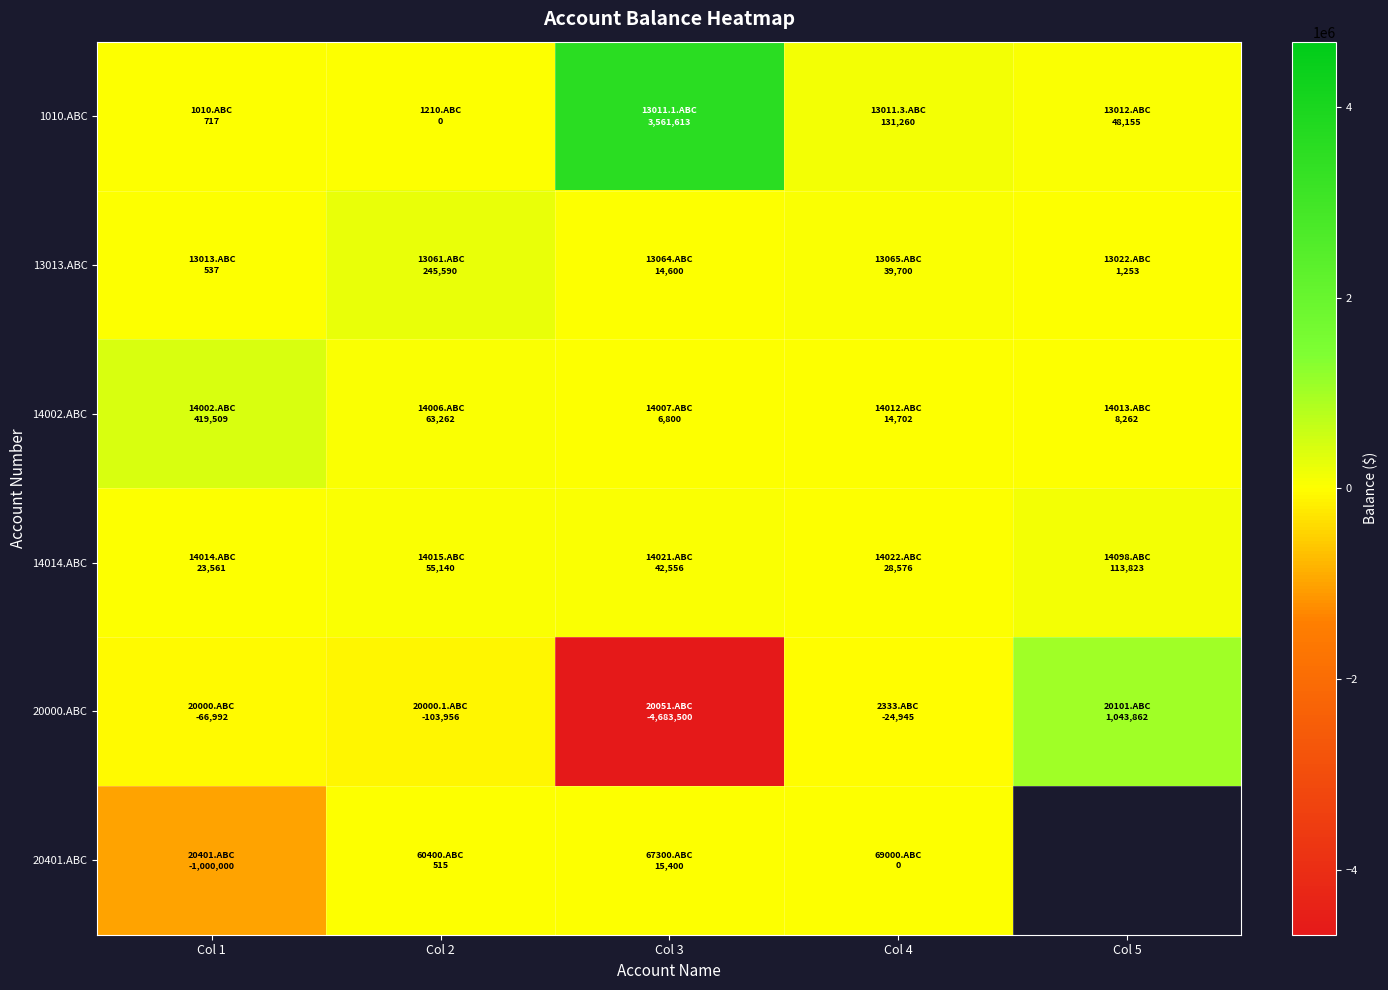

What is the minimum value for 14002.ABC?

6800.0